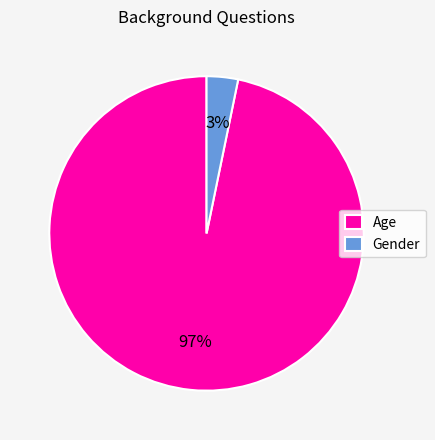

Rank the categories by value from lowest to highest.

Gender, Age